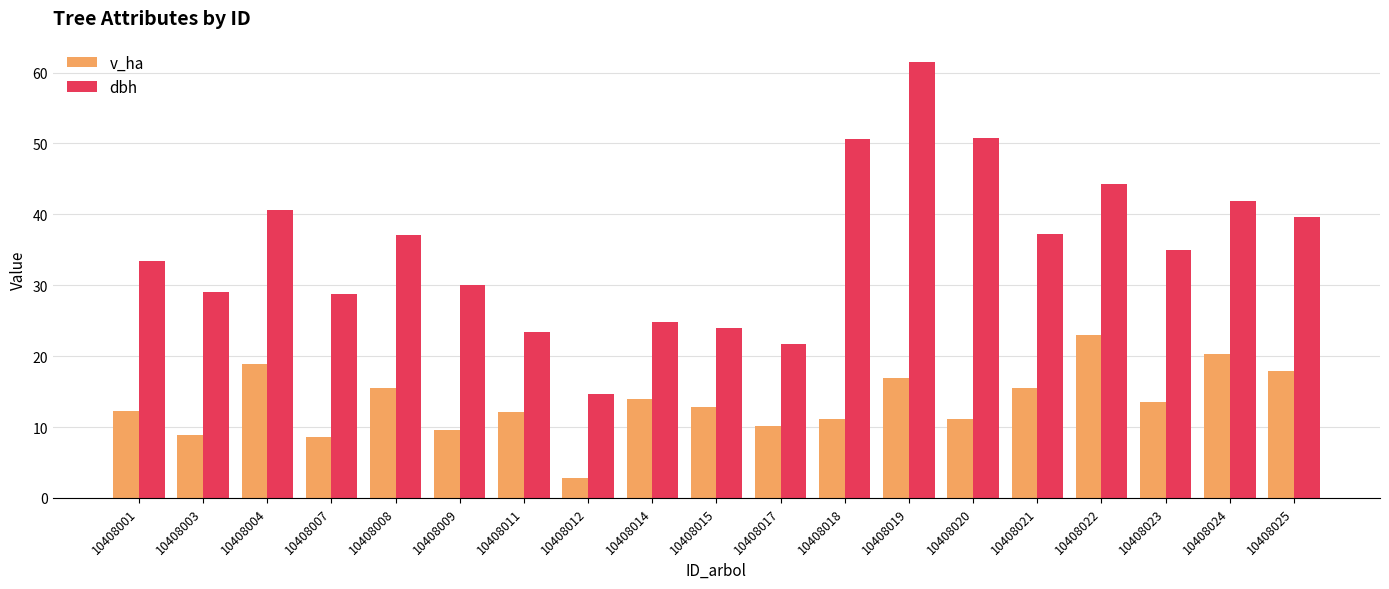

At 10408007, list the series in order from smallest to largest.

v_ha, dbh